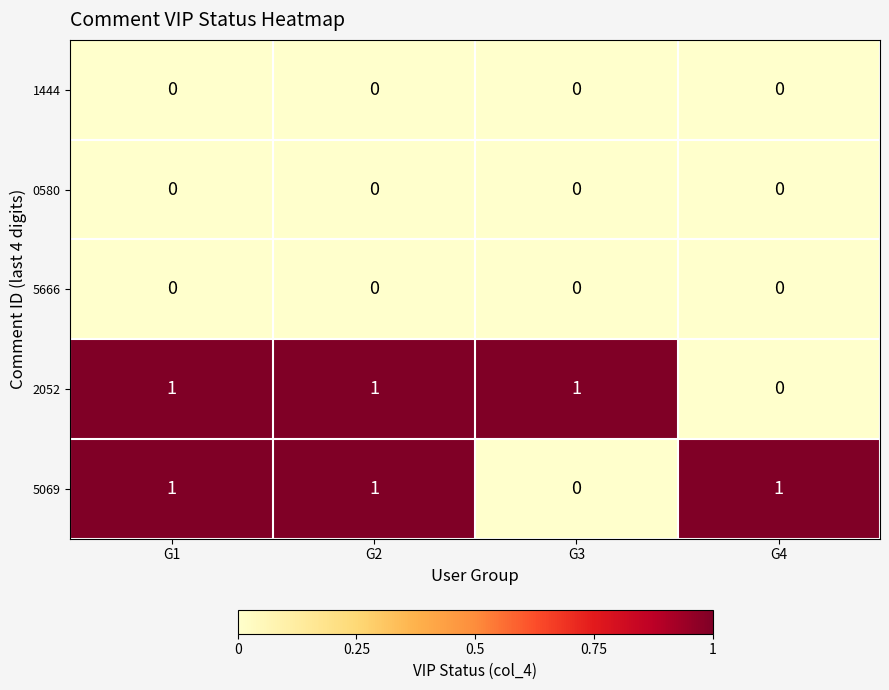

Count the 2052 values in the range 1 to 2.

3